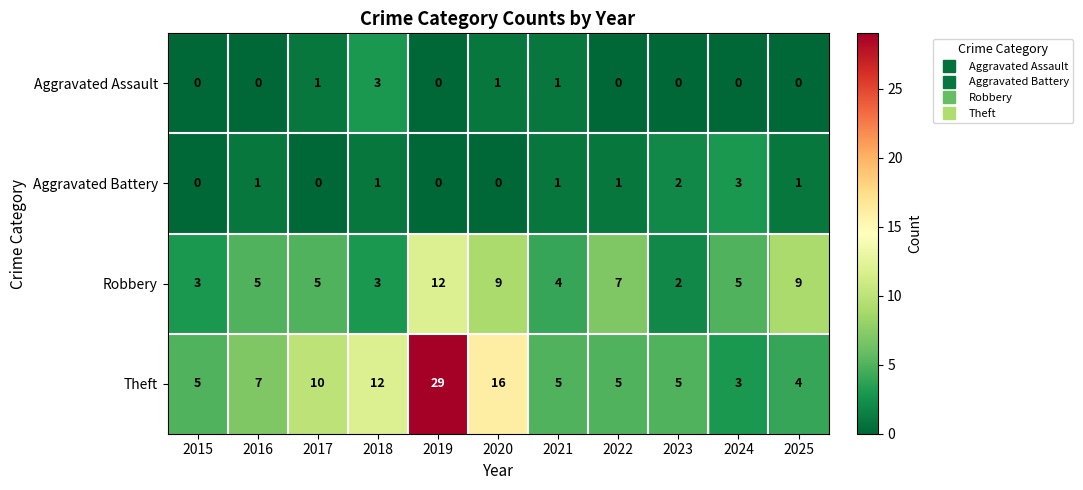

The Robbery series shows 4 at 2021. True or false?

True